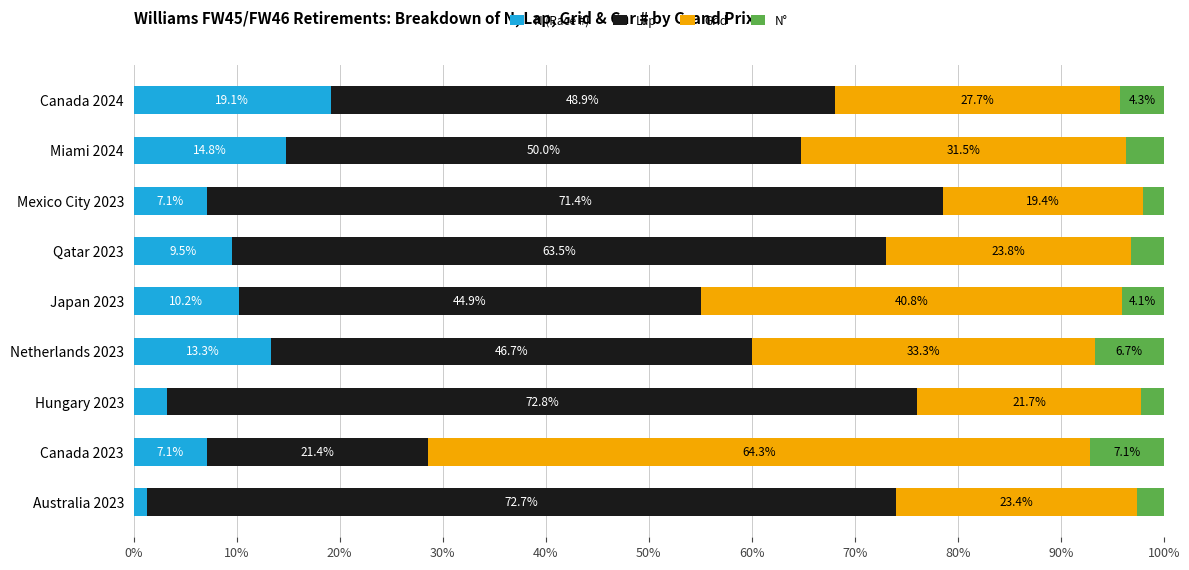

At which label does N (Race #) reach its minimum?

Australia 2023